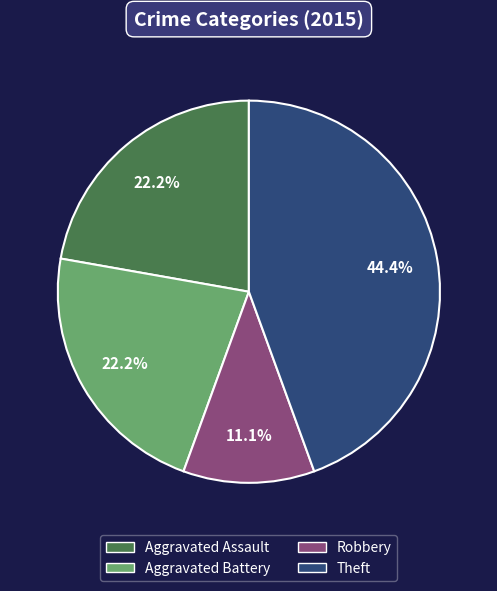

To the nearest percent, what is the difference between the largest and smallest slice percentages?

33%